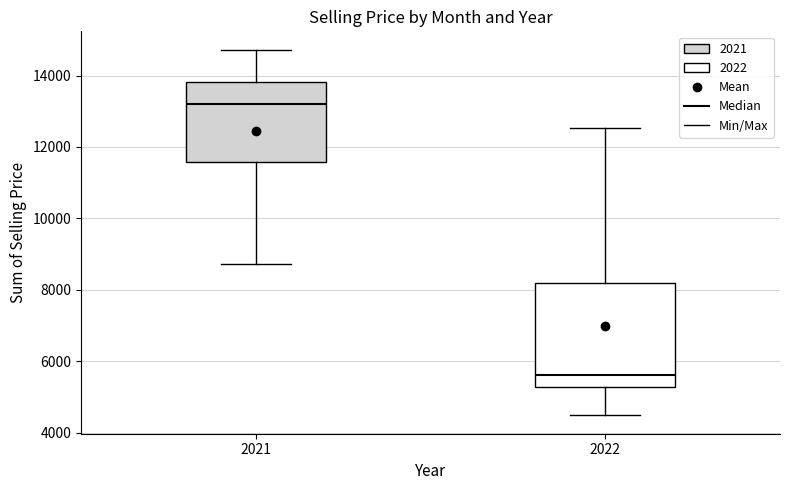

Where does the median line of the box at x = 2021 sit on the y-axis? The values are not printed on the chart, so give them approximately, as read against the axis.

13200